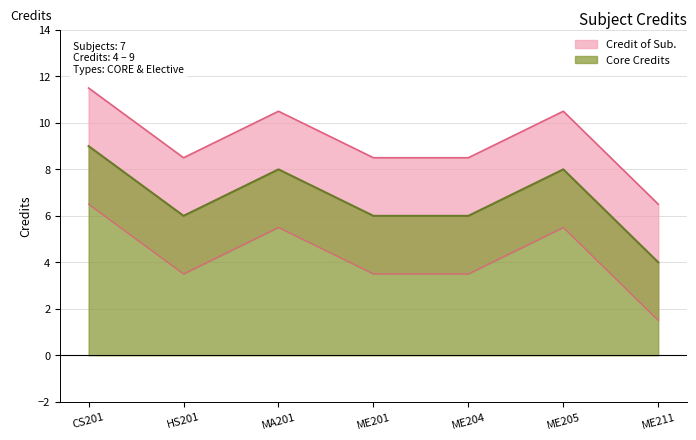

How many interior local peaks (higher than both neighbors) does the data have?

2